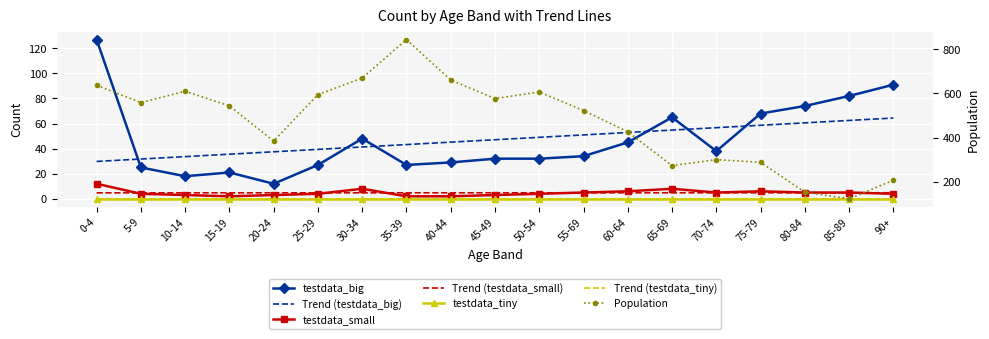

Which series has the largest total across all categories?

testdata_big